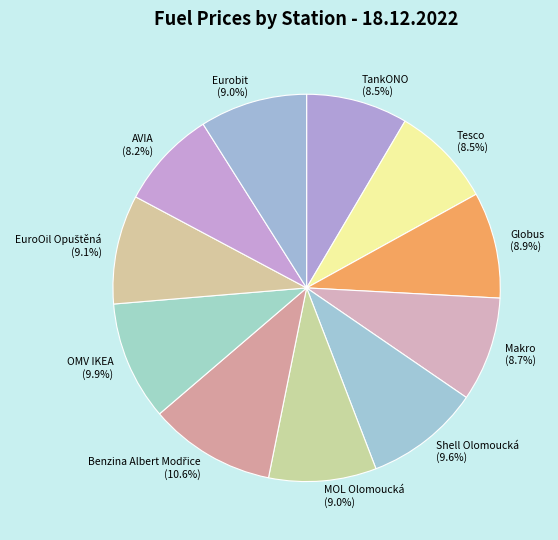

Combined, what portion of the pie is Globus and Shell Olomoucká?

18.5%